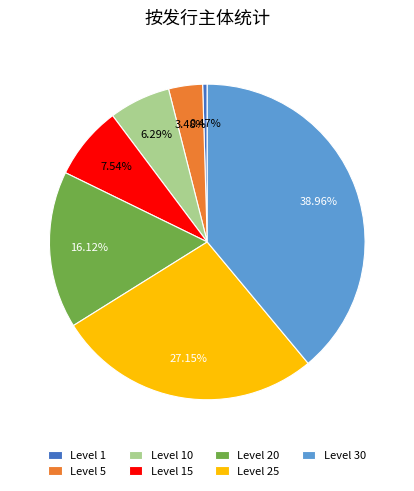

Rank the categories by value from lowest to highest.

Level 1, Level 5, Level 10, Level 15, Level 20, Level 25, Level 30